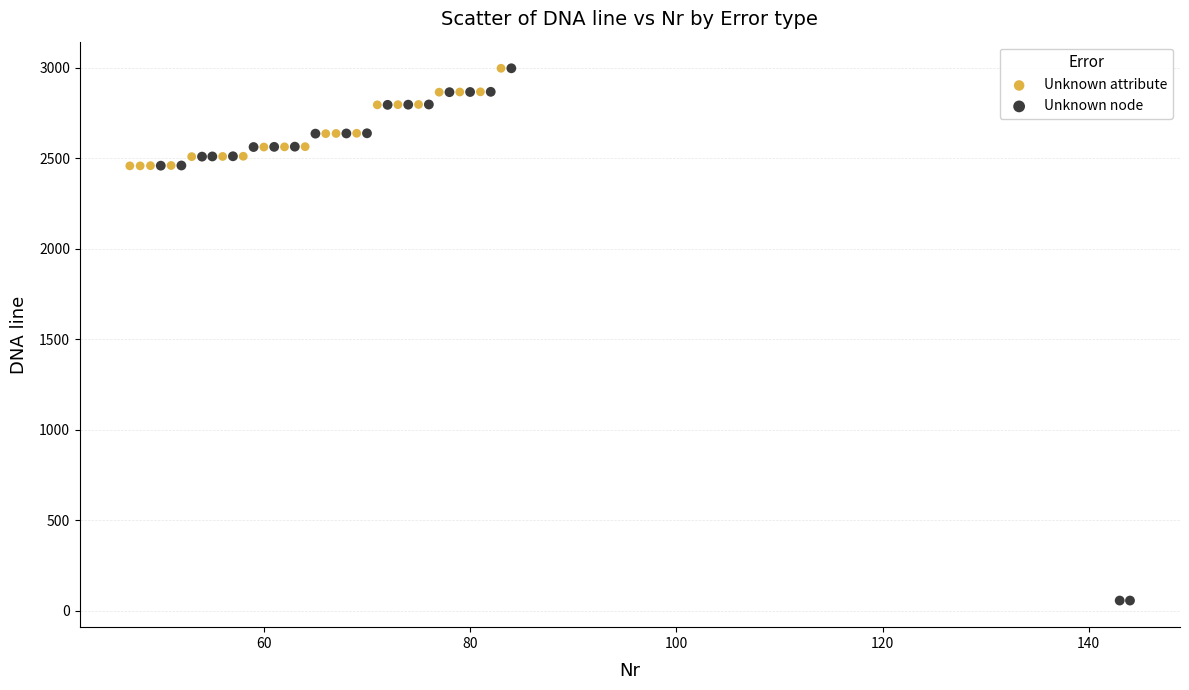

Which series reaches the minimum Y coordinate?

Unknown node